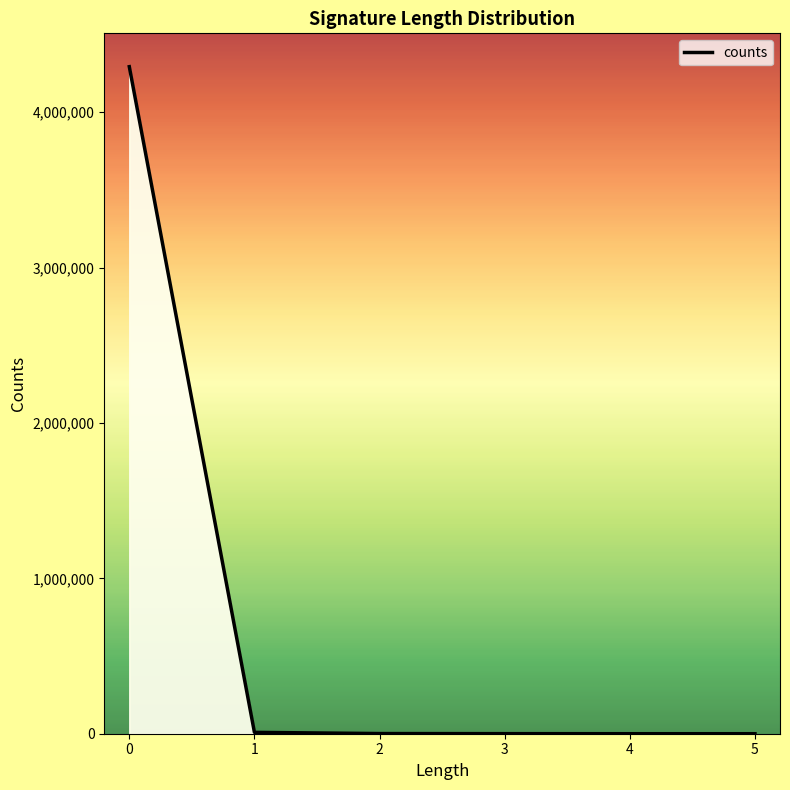

The chart shows a value of 2790017 at 0. True or false?

False